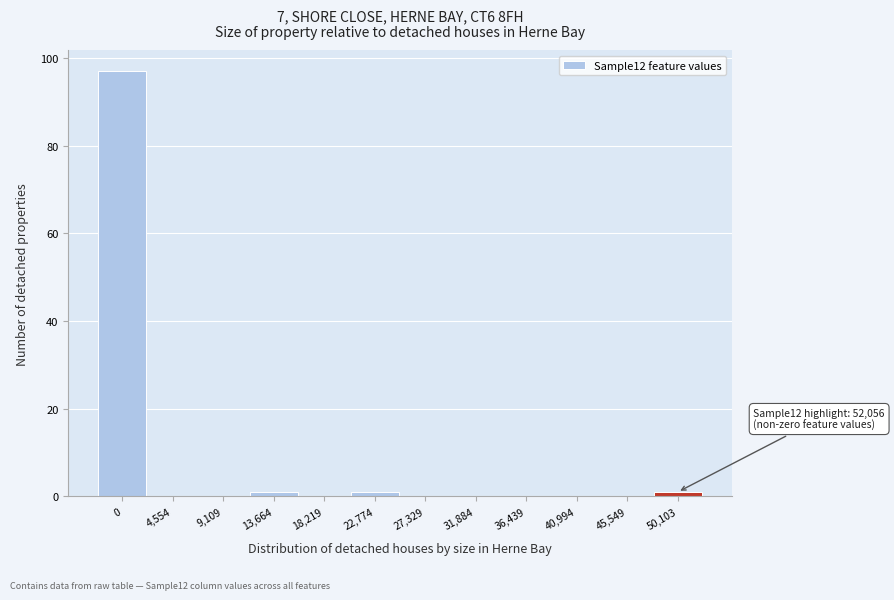

Reading left to right, extract all data points from this chart.

0=97	4,554=0	9,109=0	13,664=1	18,219=0	22,774=1	27,329=0	31,884=0	36,439=0	40,994=0	45,549=0	50,103=1